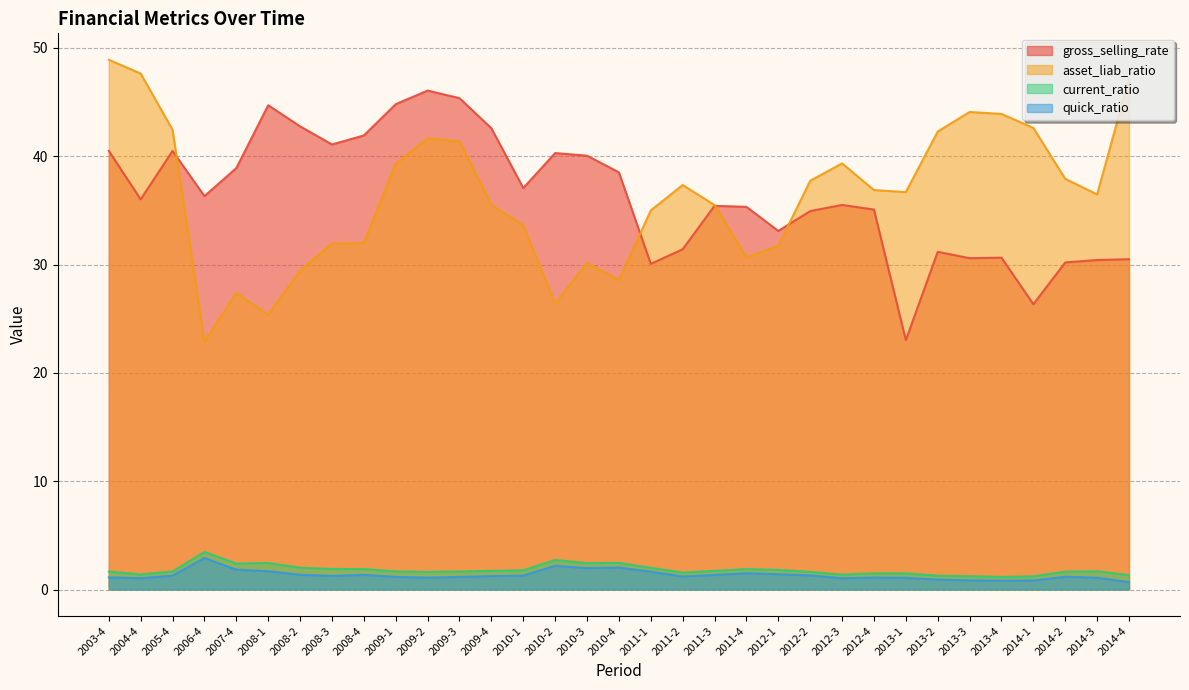

What is the difference between the second highest and second lowest values in the current_ratio series?

1.5